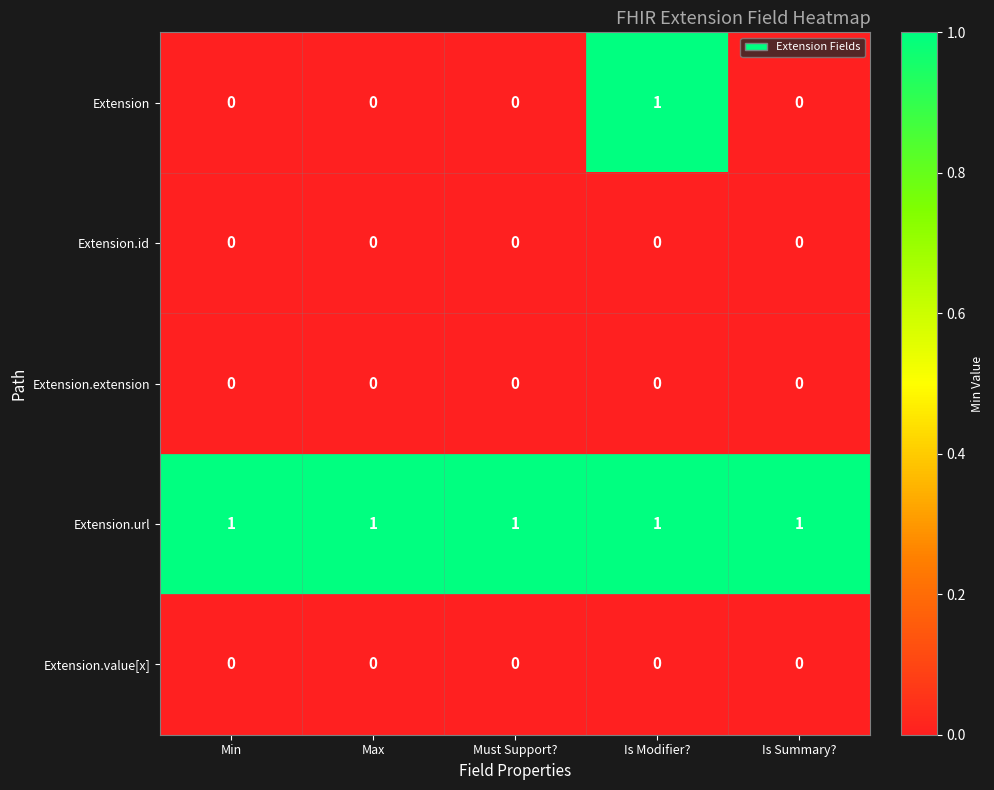

Reading right to left, transcribe all the data shown in this chart.

Extension: Is Summary?=0	Is Modifier?=1	Must Support?=0	Max=0	Min=0
Extension.id: Is Summary?=0	Is Modifier?=0	Must Support?=0	Max=0	Min=0
Extension.extension: Is Summary?=0	Is Modifier?=0	Must Support?=0	Max=0	Min=0
Extension.url: Is Summary?=1	Is Modifier?=1	Must Support?=1	Max=1	Min=1
Extension.value[x]: Is Summary?=0	Is Modifier?=0	Must Support?=0	Max=0	Min=0